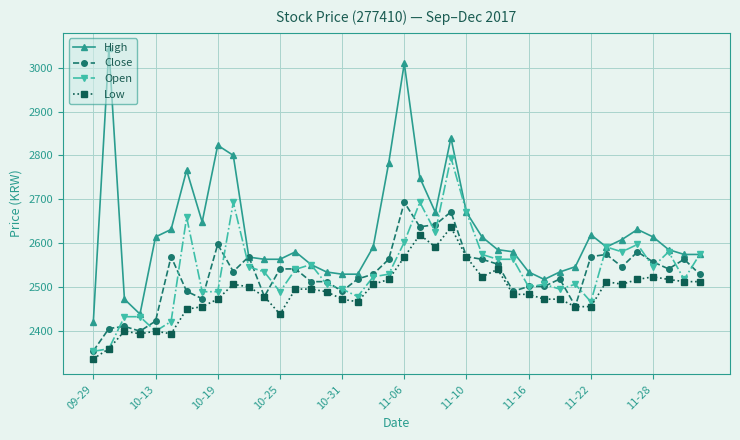

Does the chart display data point markers on the line(s)?

Yes